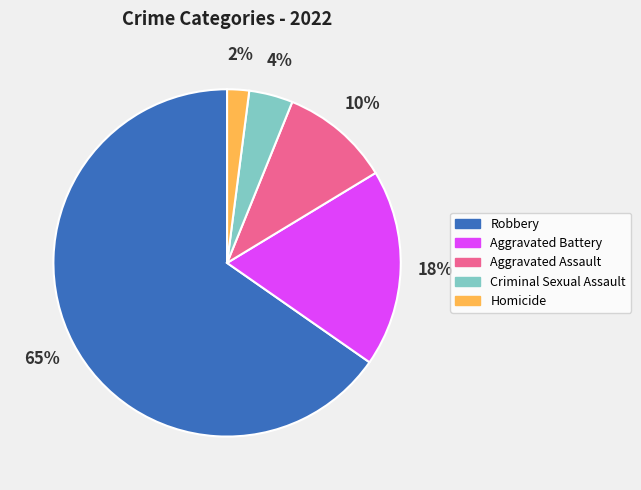

How many segments does this pie chart have?

5